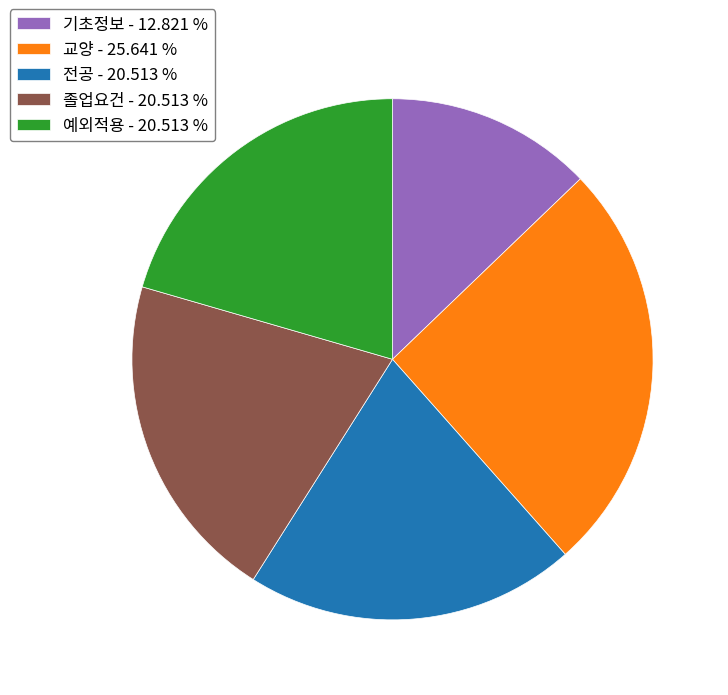

Do 예외적용 and 교양 together represent more than half of the pie?

No